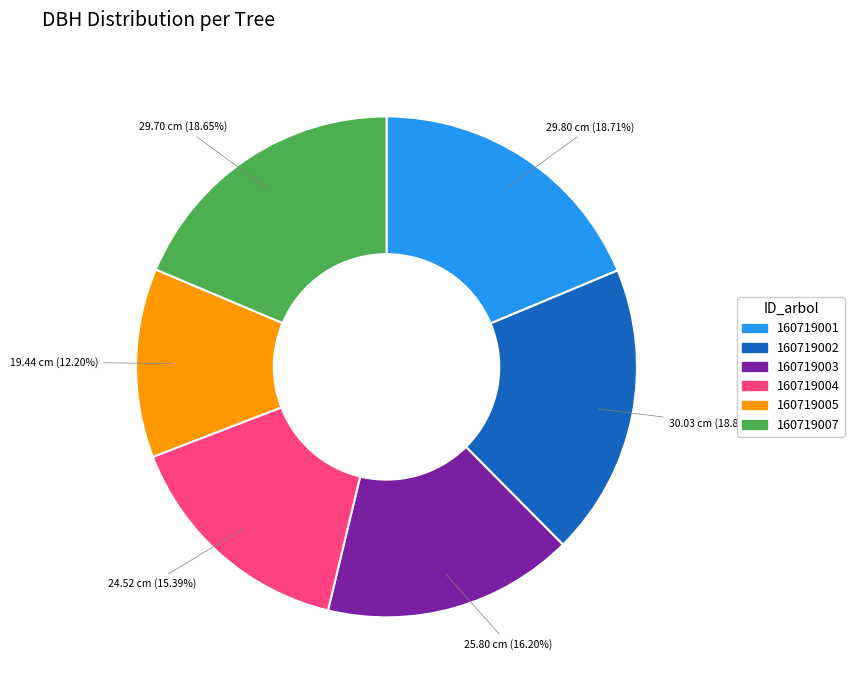

Which has a higher value, 160719005 or 160719004?

160719004